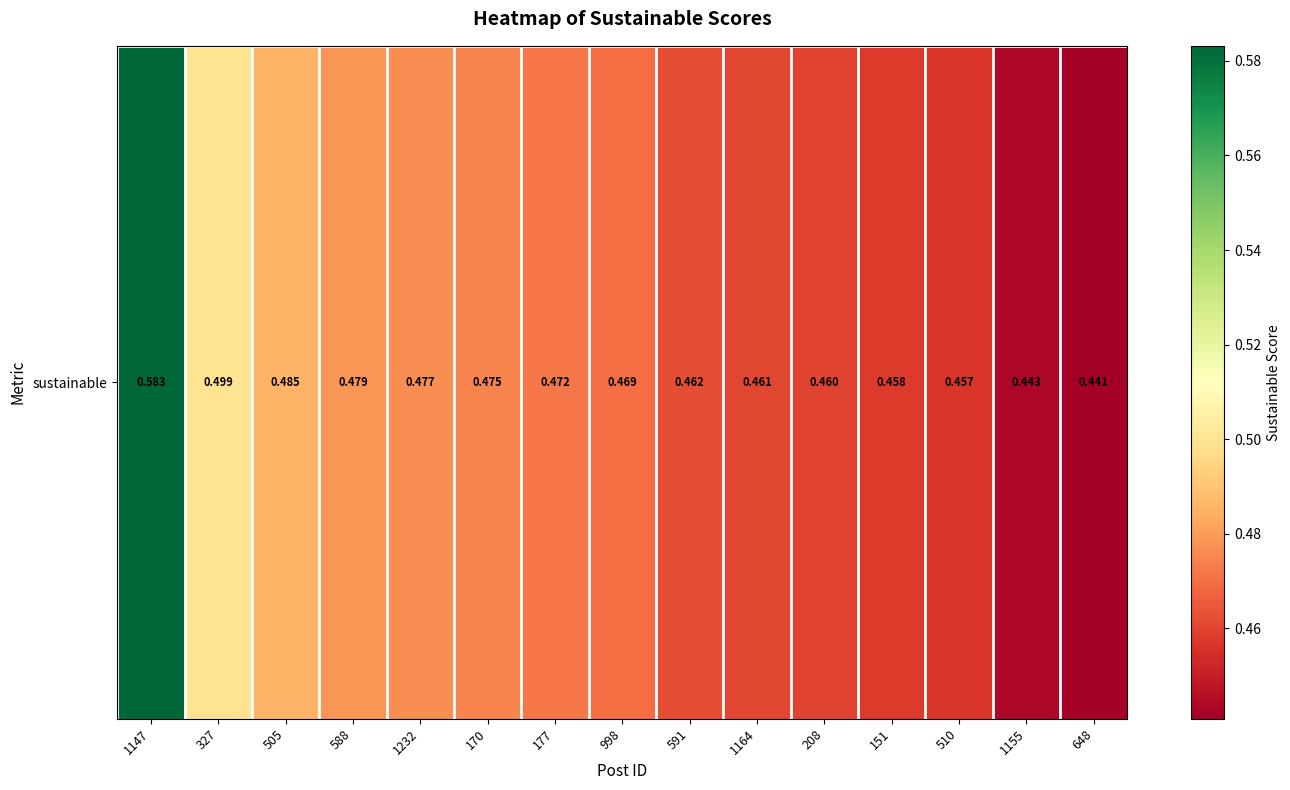

List the labels in order of value, smallest first.

648, 1155, 510, 151, 208, 1164, 591, 998, 177, 170, 1232, 588, 505, 327, 1147